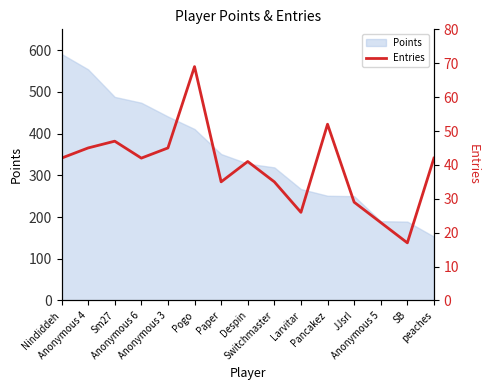

What is the maximum value for Points?

591